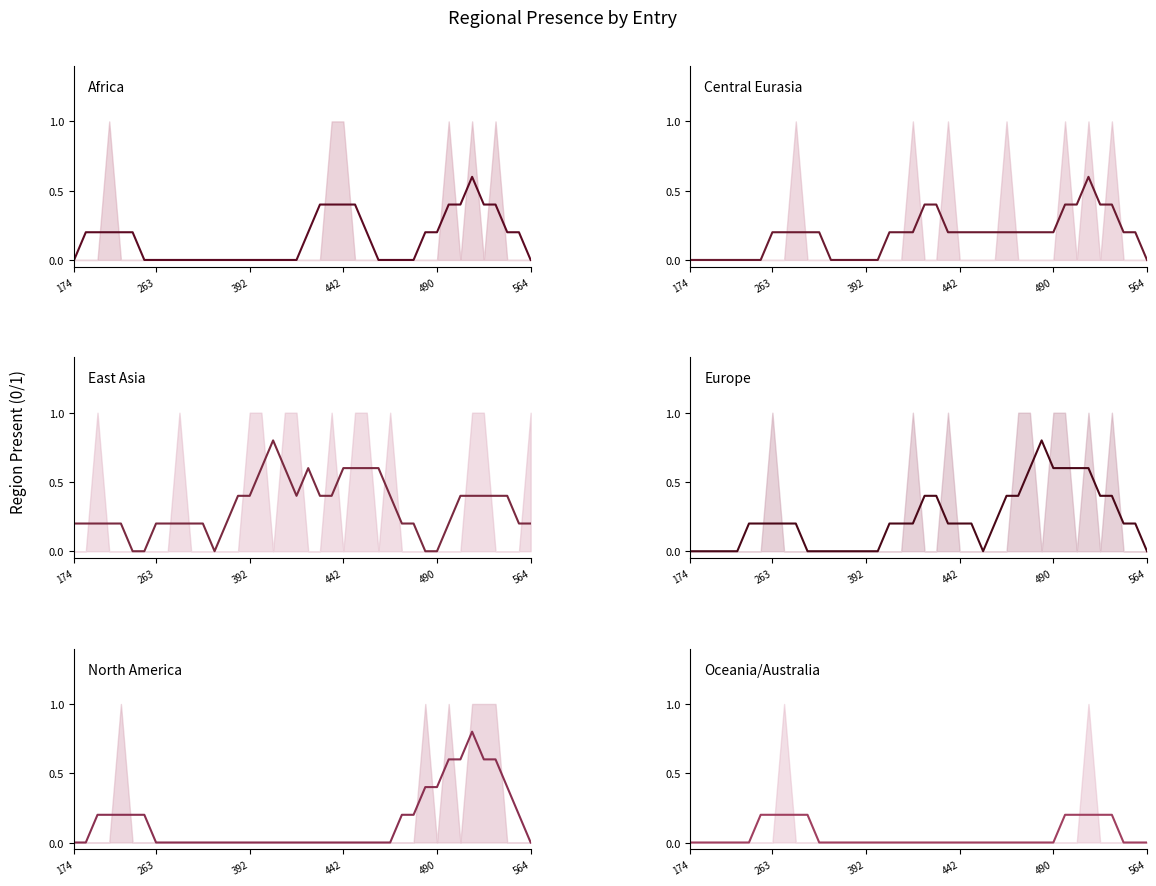

How many lines are shown in the chart?

6